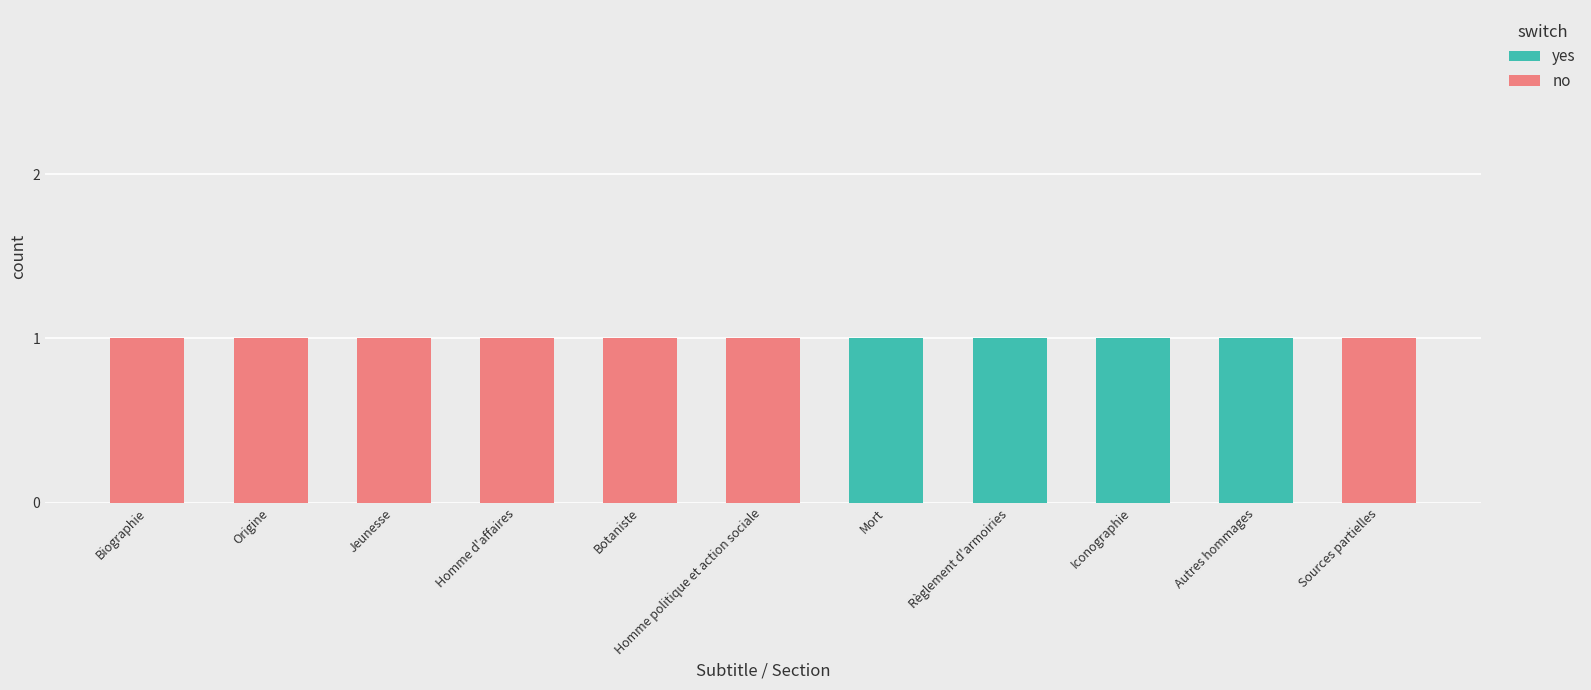

Is it true that yes equals 0 at Règlement d'armoiries?

False